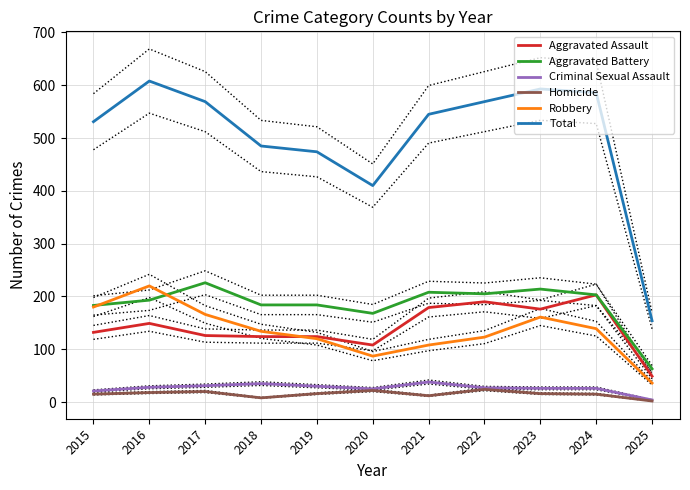

Is the value of Homicide at 2021 greater than the value of Total at 2025?

No